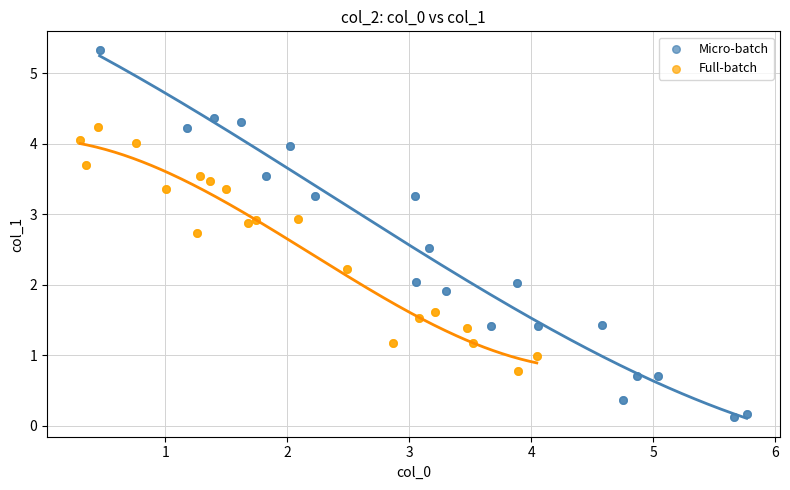

Which series contains the highest Y value?

Micro-batch